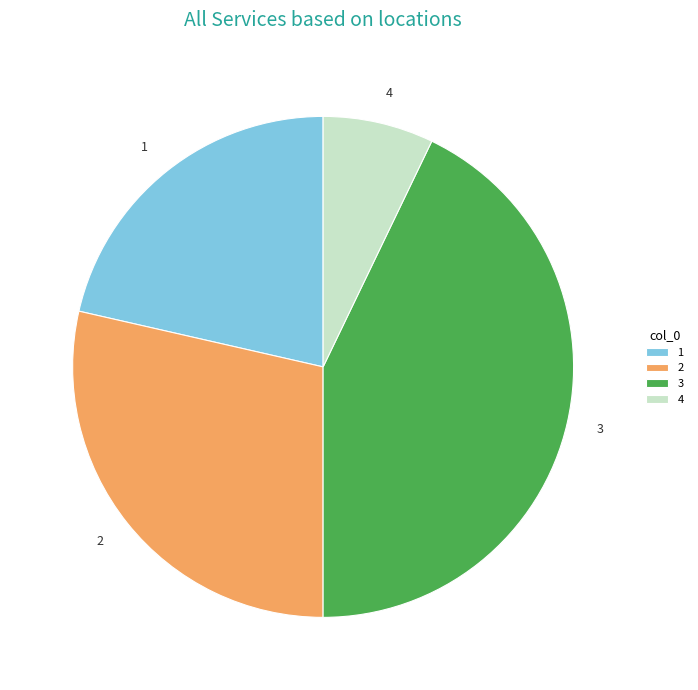

Combined, do 4 and 1 account for over 50%?

No